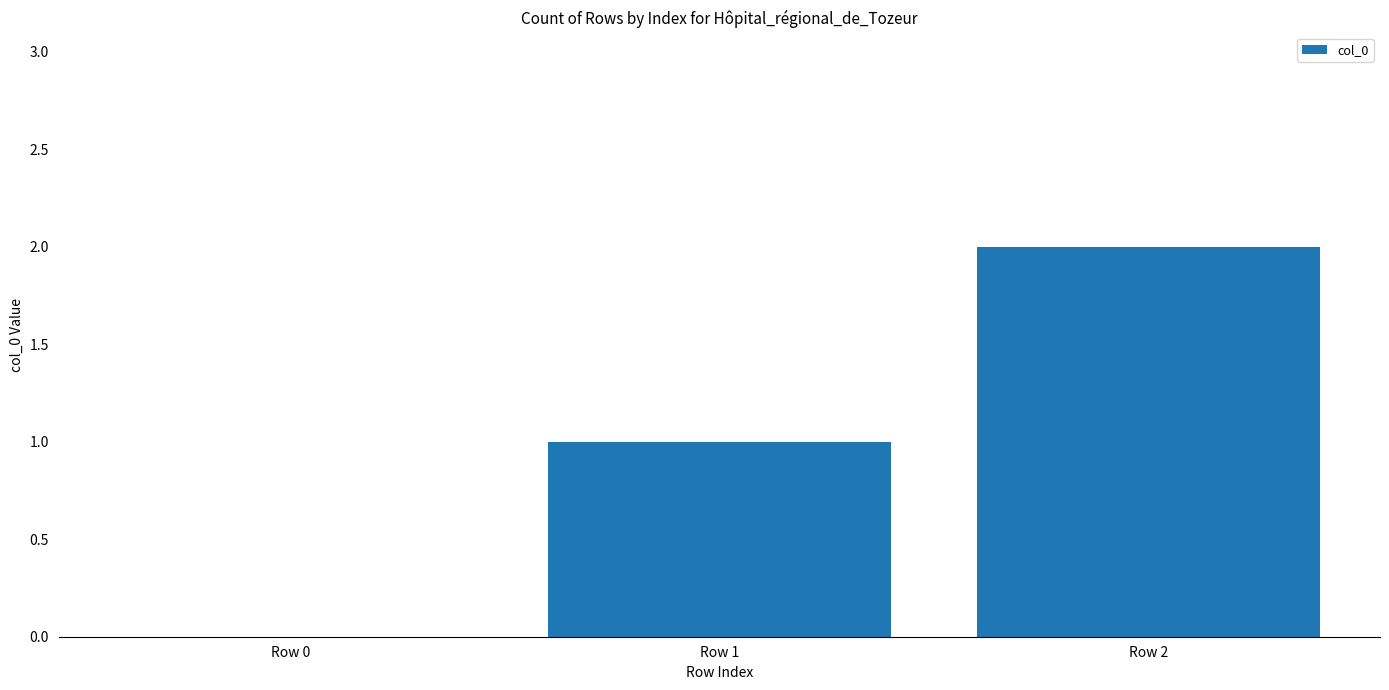

Which label corresponds to the largest value in the chart?

Row 2